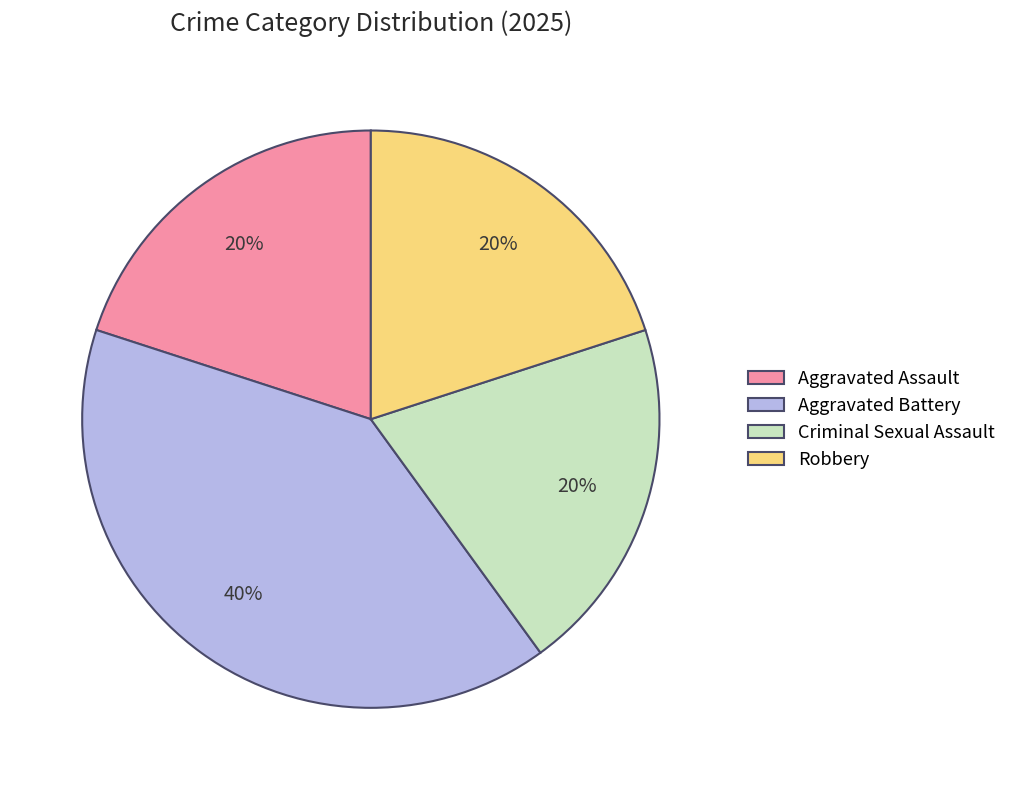

What percentage is the Aggravated Assault slice, to the nearest percent?

20%